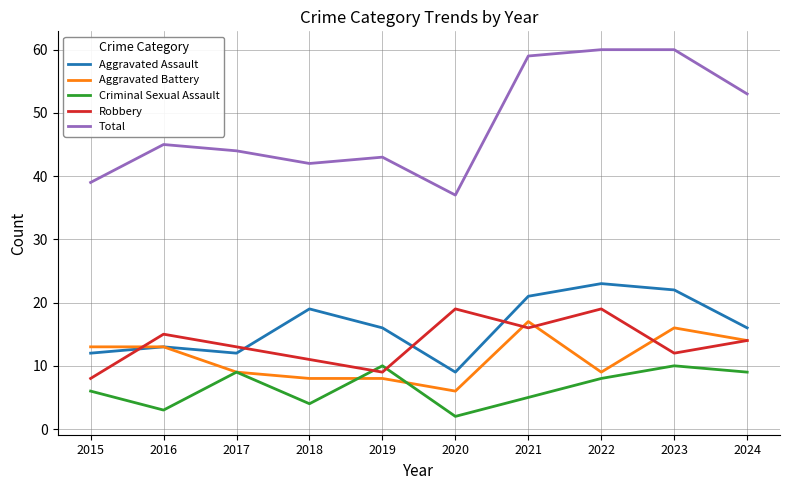

Which series has the largest total across all categories?

Total